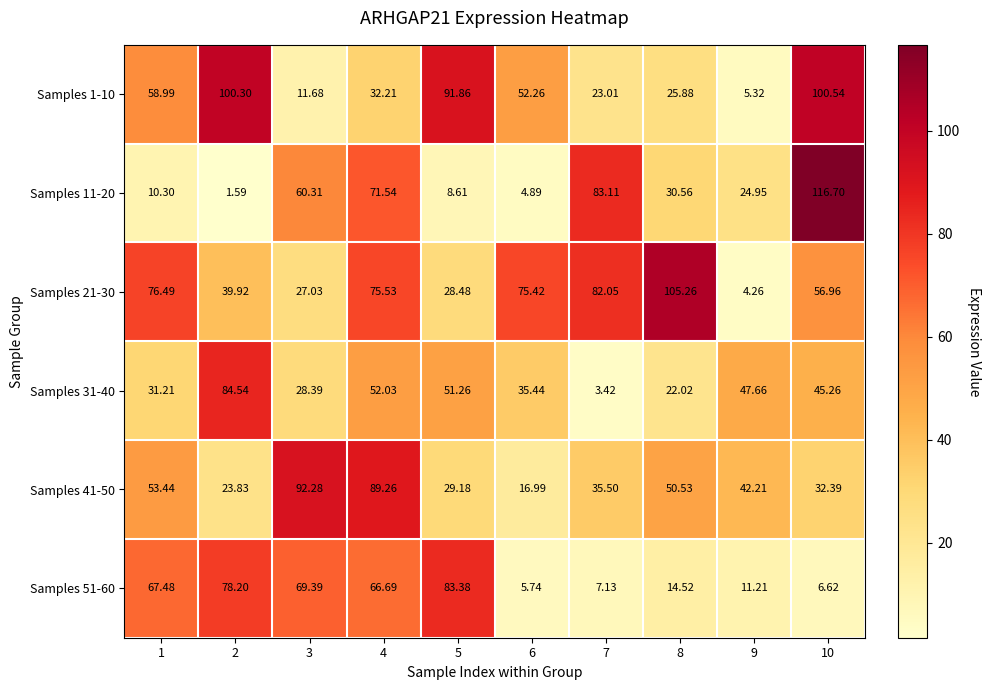

Which series has the largest total across all categories?

Samples 21-30